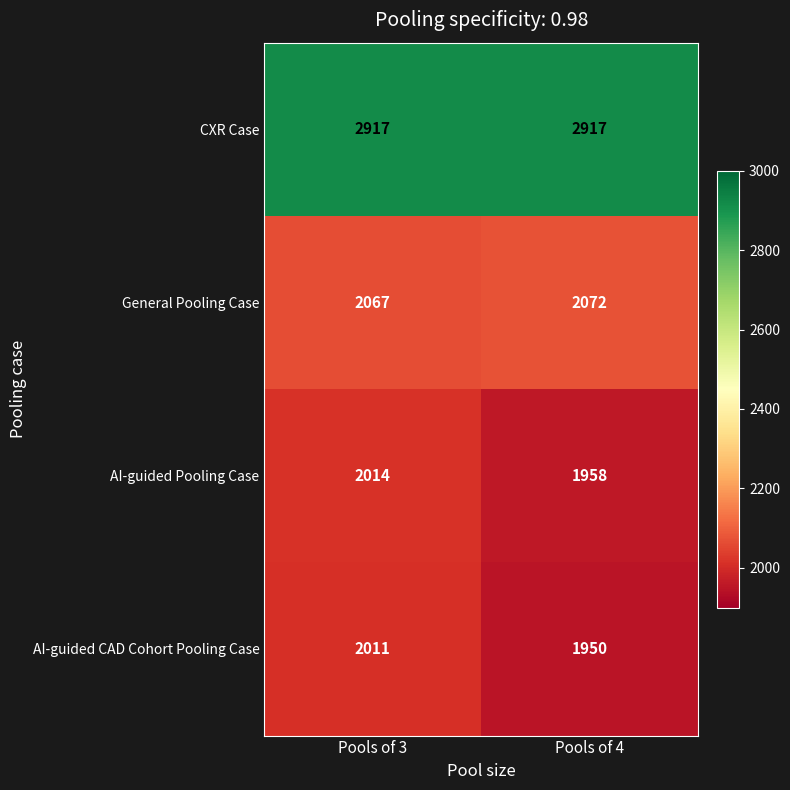

The AI-guided CAD Cohort Pooling Case series shows 2011 at Pools of 3. True or false?

True